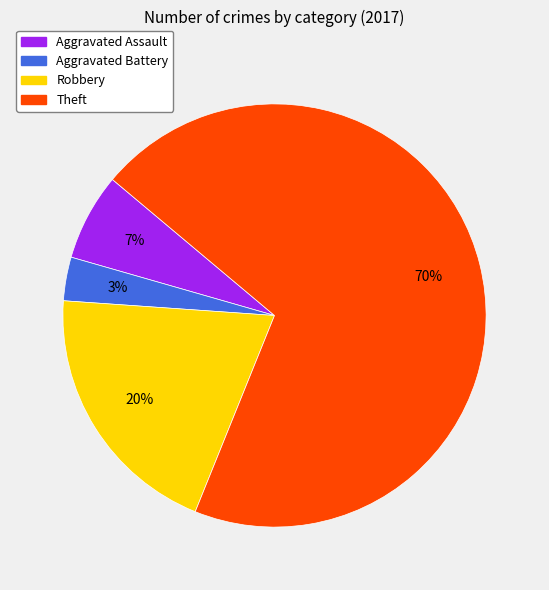

Is there any slice that represents more than half of the pie?

Yes